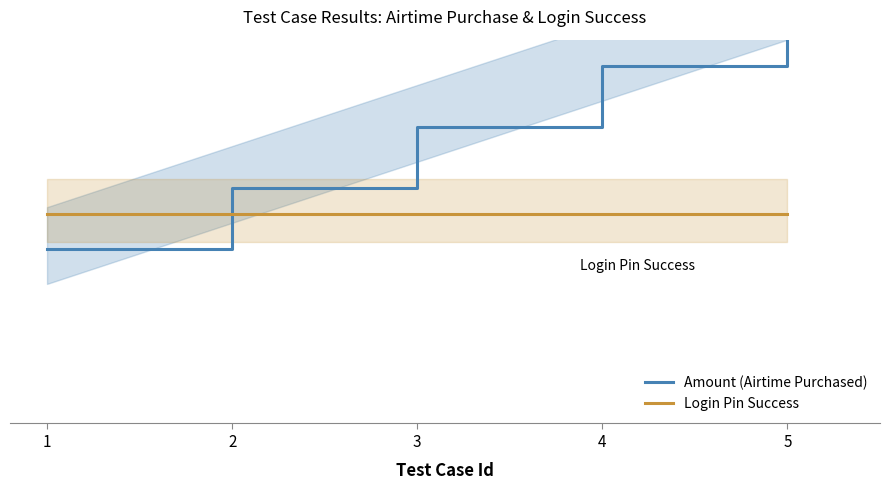

At how many categories does at least one series exceed 0?

5